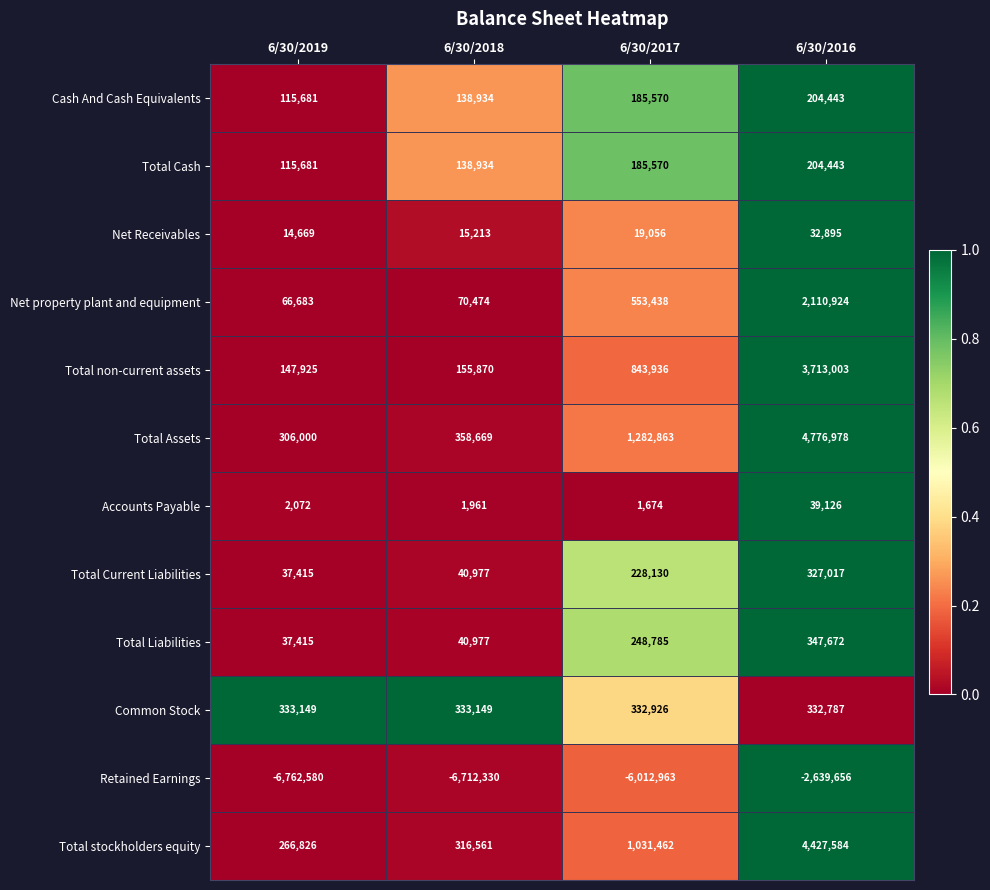

Which category has the lowest value across all series?

6/30/2019